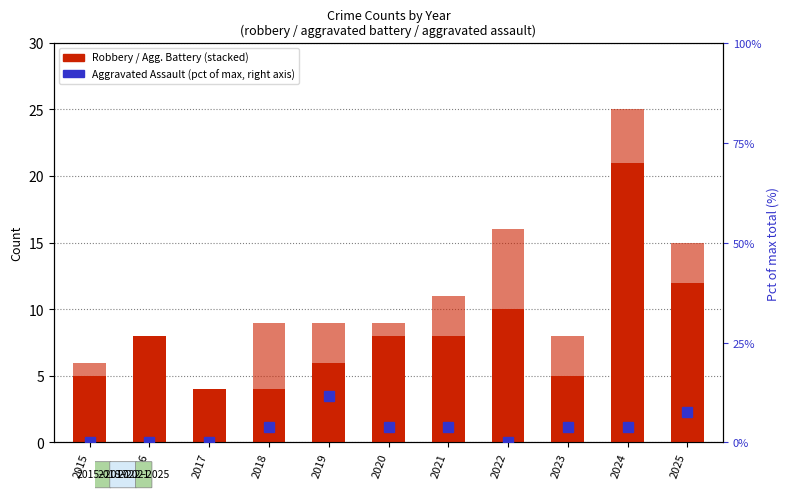

How many groups of bars are there?

11